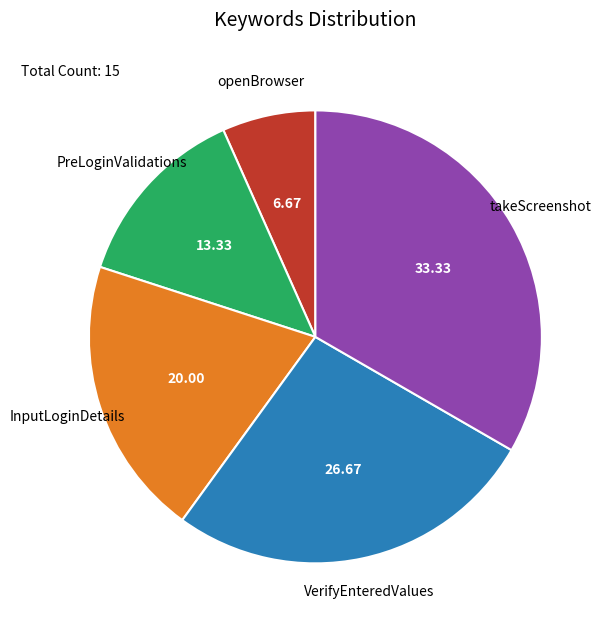

Which slice is the smallest?

openBrowser